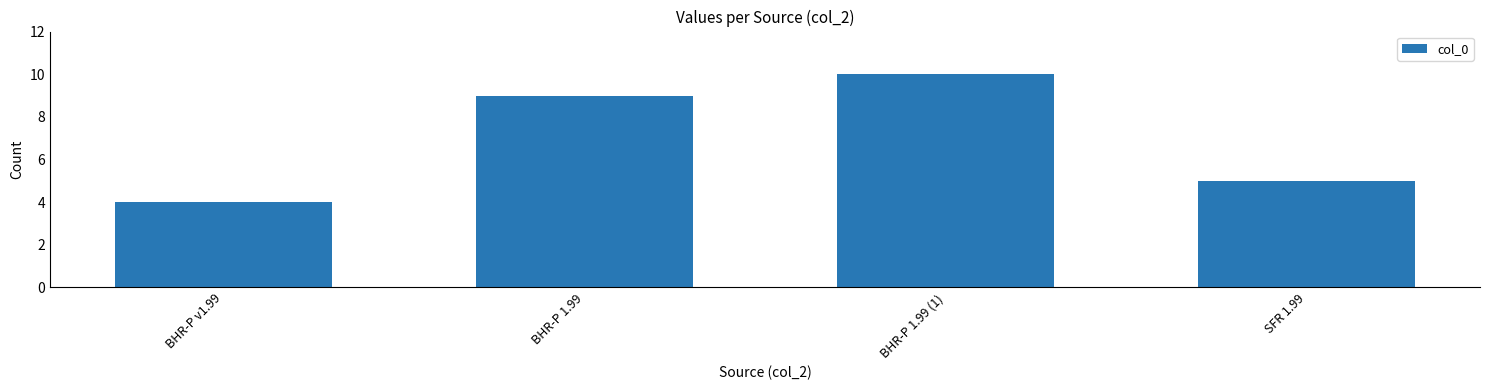

What is the minimum value shown in the chart?

4